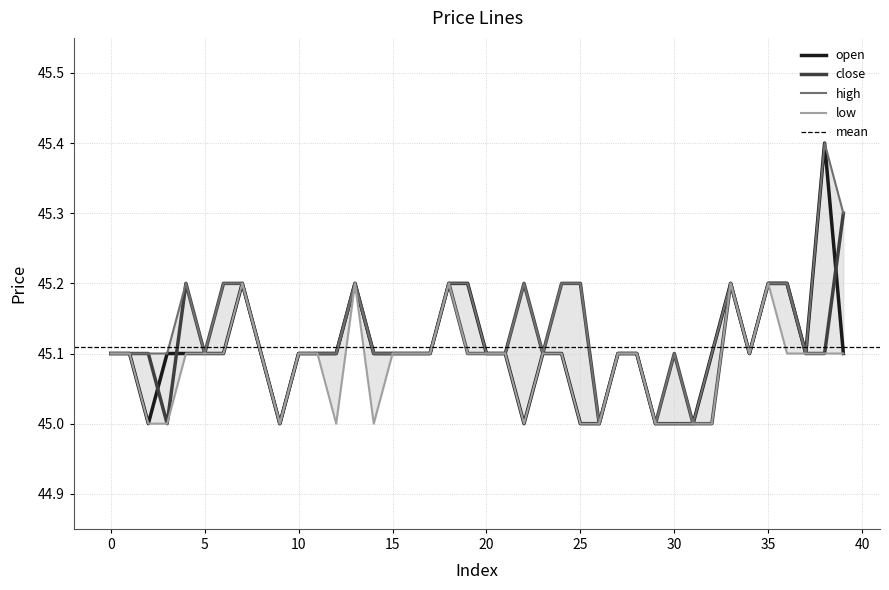

What is the smallest value displayed?

45.0